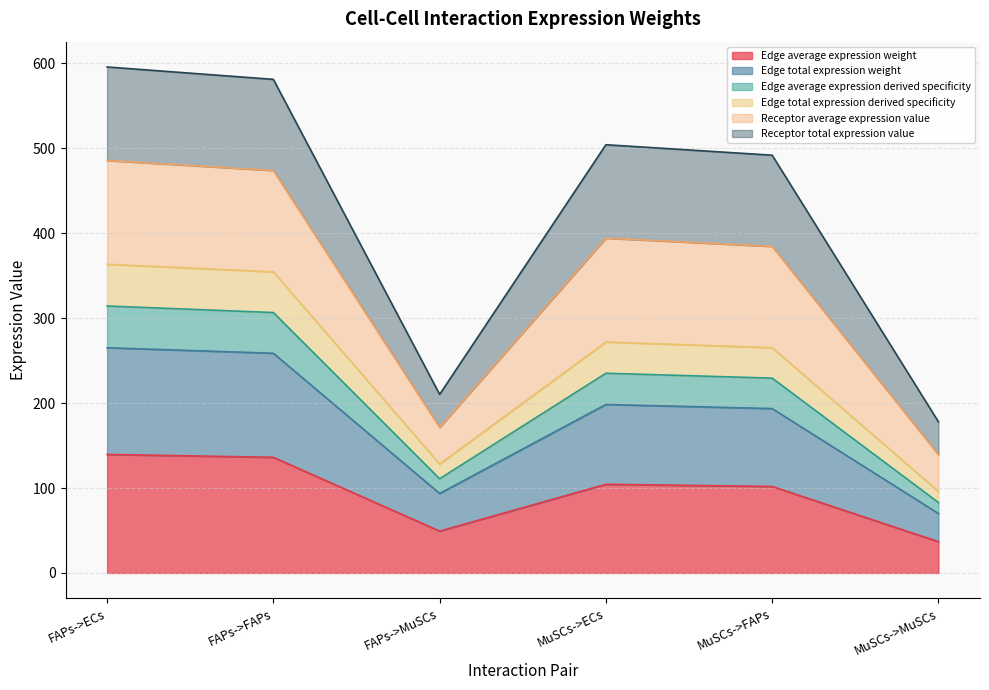

The value of Edge total expression derived specificity at FAPs->ECs is 86.2. True or false?

False